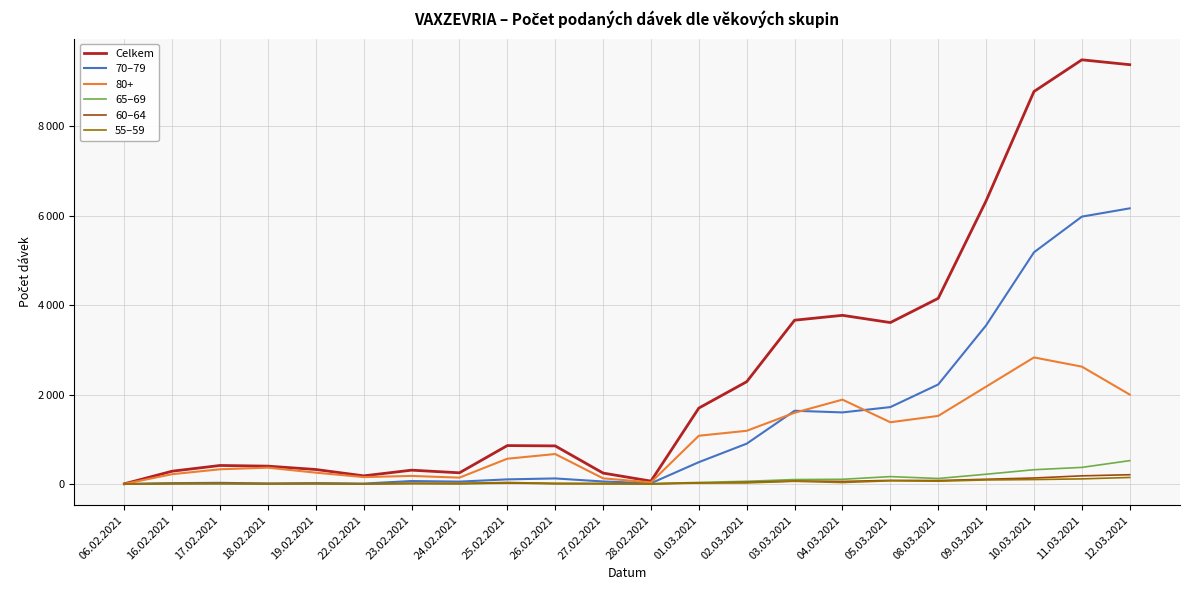

At which label does 65–69 reach its peak?

12.03.2021